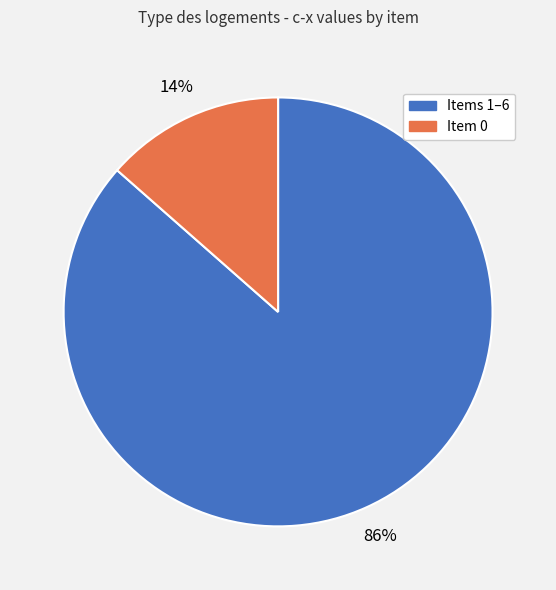

Do Item 0 and Items 1–6 together represent more than half of the pie?

Yes